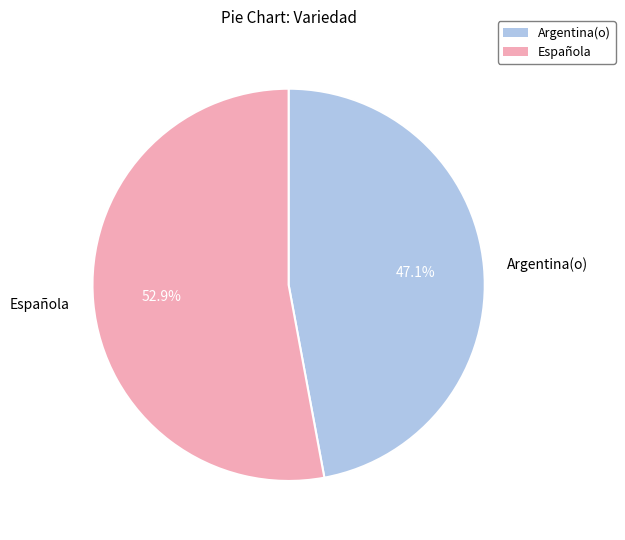

What percentage is NOT represented by Argentina(o)?

52.9%